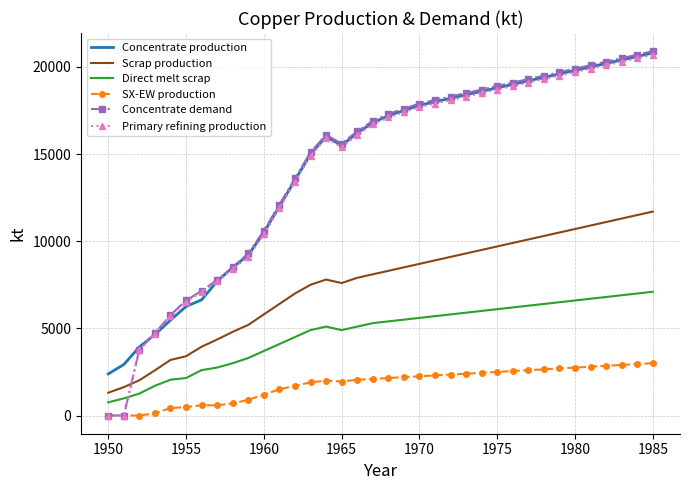

At how many categories does at least one series exceed 5181?

32